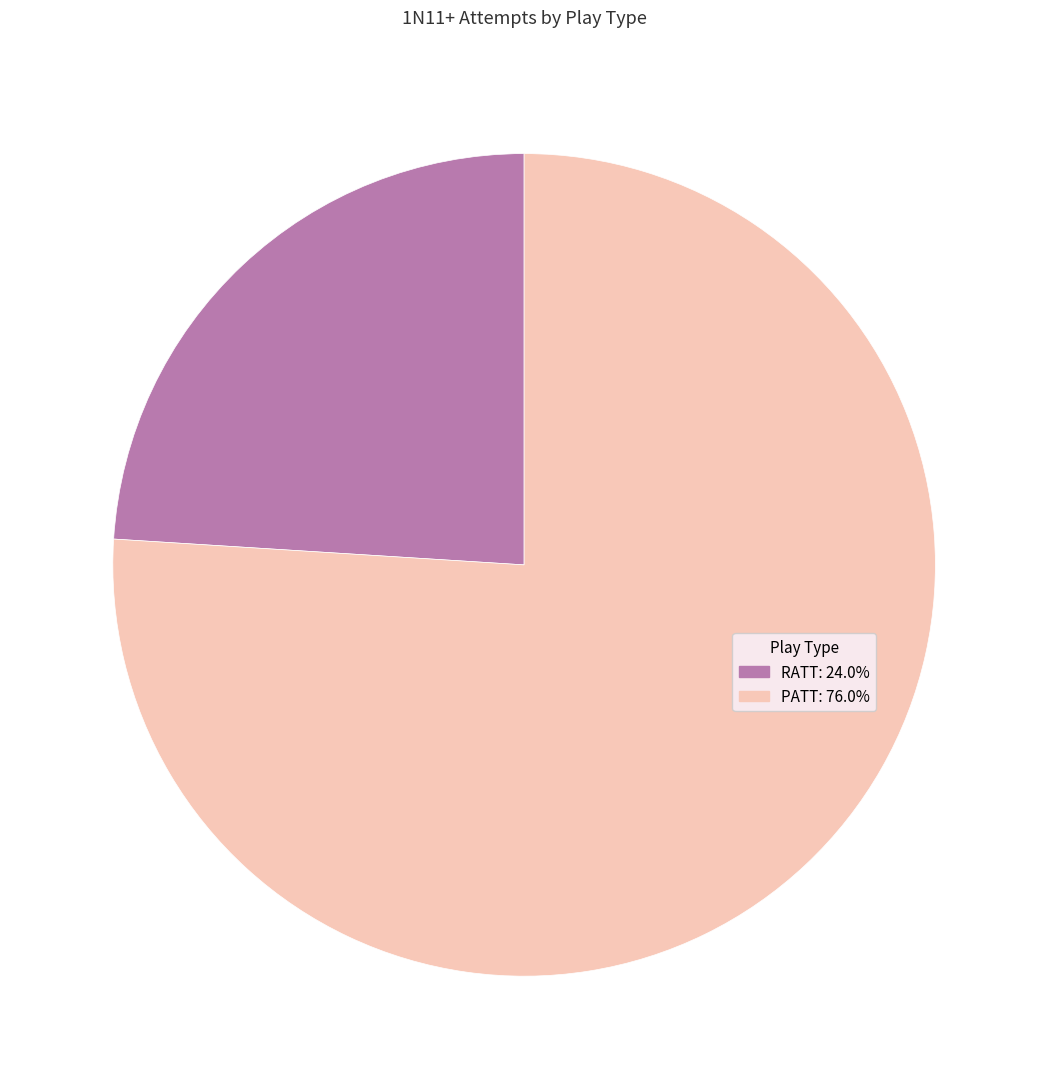

Is the sum of RATT and PATT greater than half?

Yes